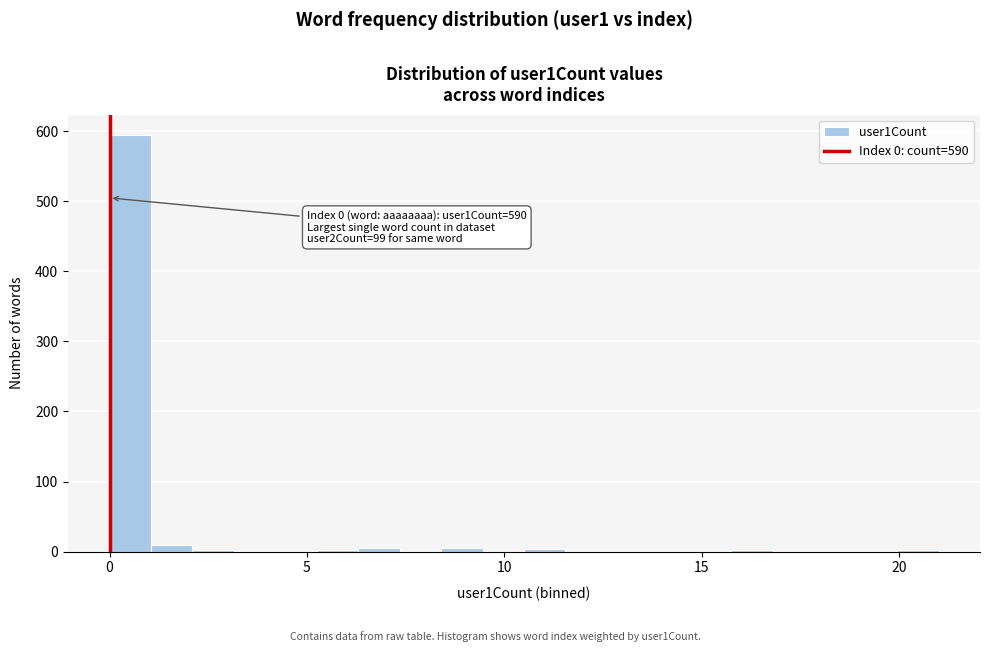

Around what value on the x-axis is the tallest bar? Give the approximate position of its centre, as read against the axis.

0.5